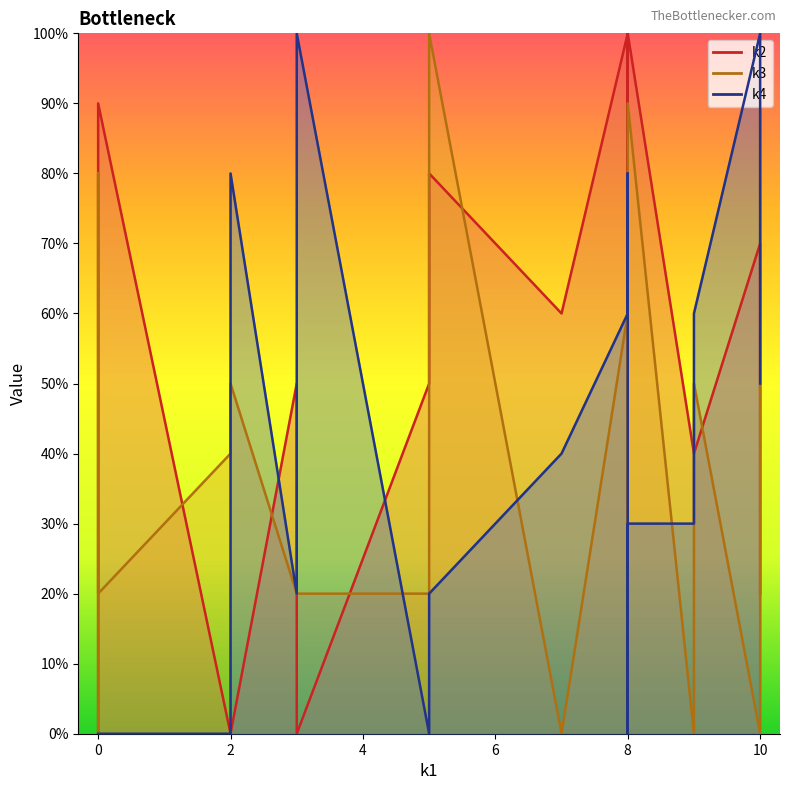

True or false: k2 and k4 cross at least once.

True